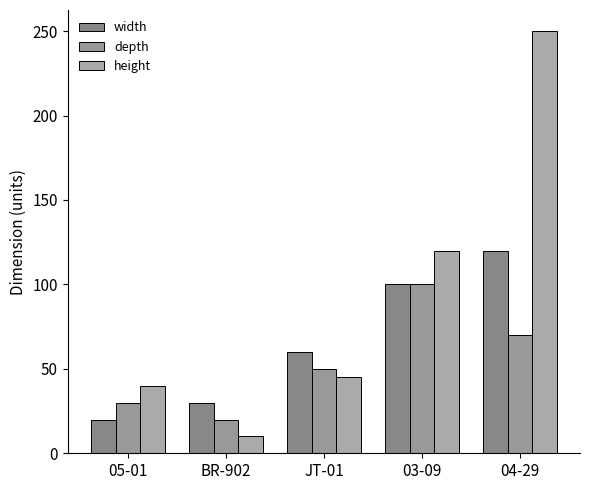

Reading left to right, transcribe all the data shown in this chart.

width: 20	30	60	100	120
depth: 30	20	50	100	70
height: 40	10	45	120	250